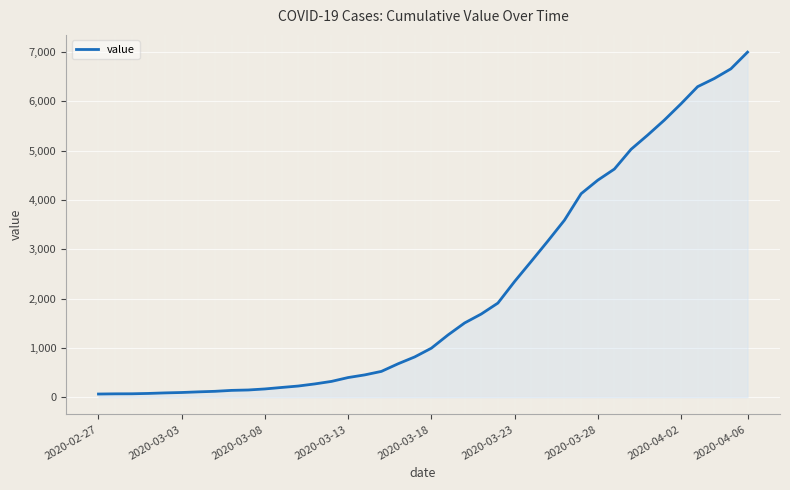

What is the maximum value shown in the chart?

6995